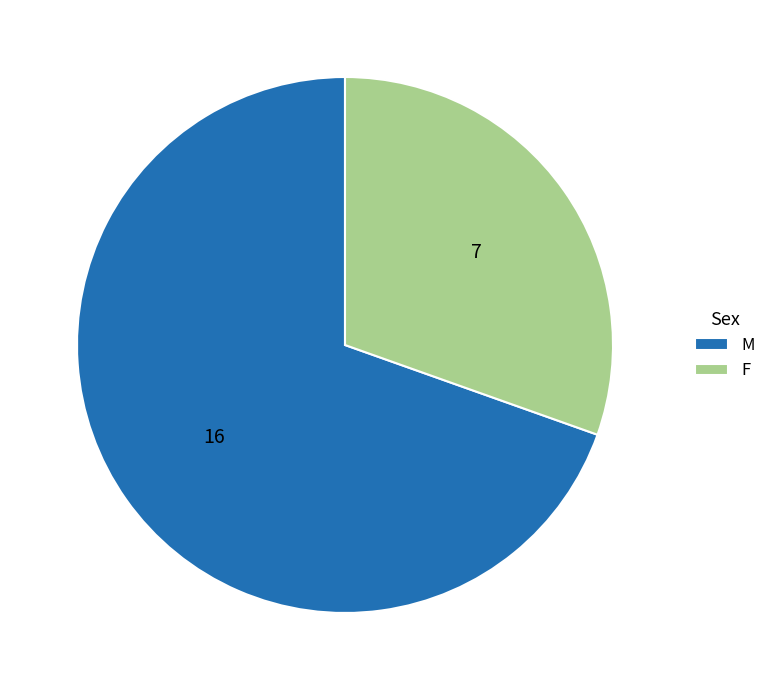

Count the number of slices in the pie.

2